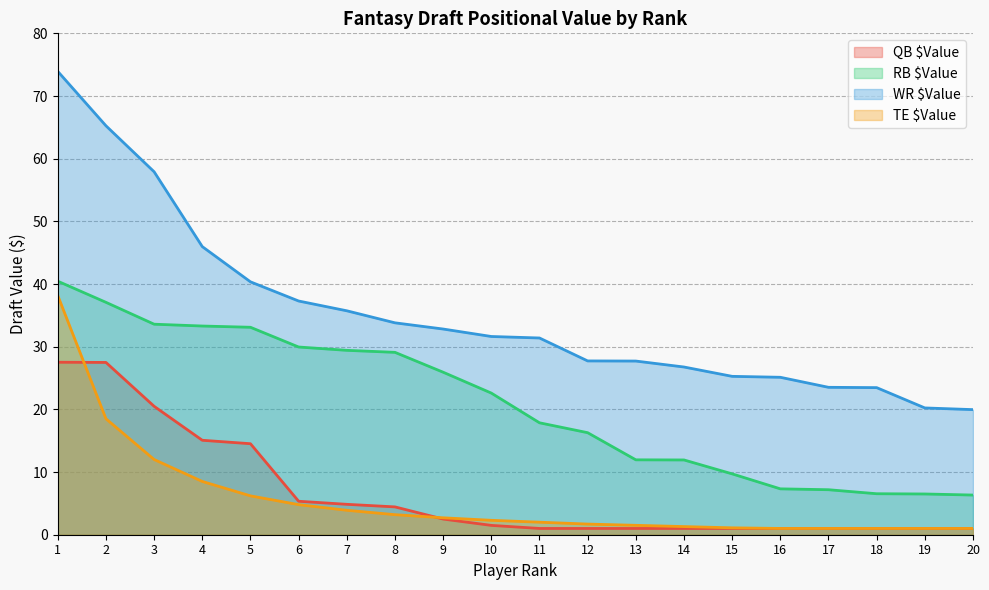

At how many categories does at least one series exceed 18?

20